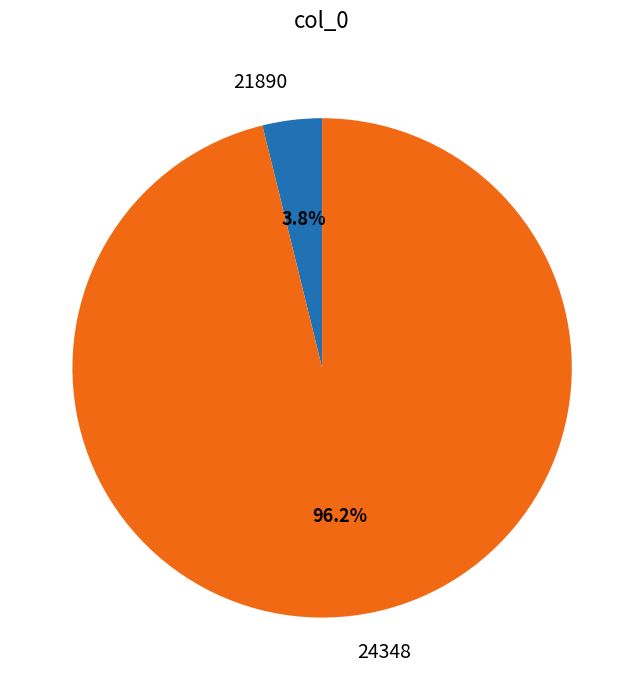

Which category has the biggest portion of the pie?

24348